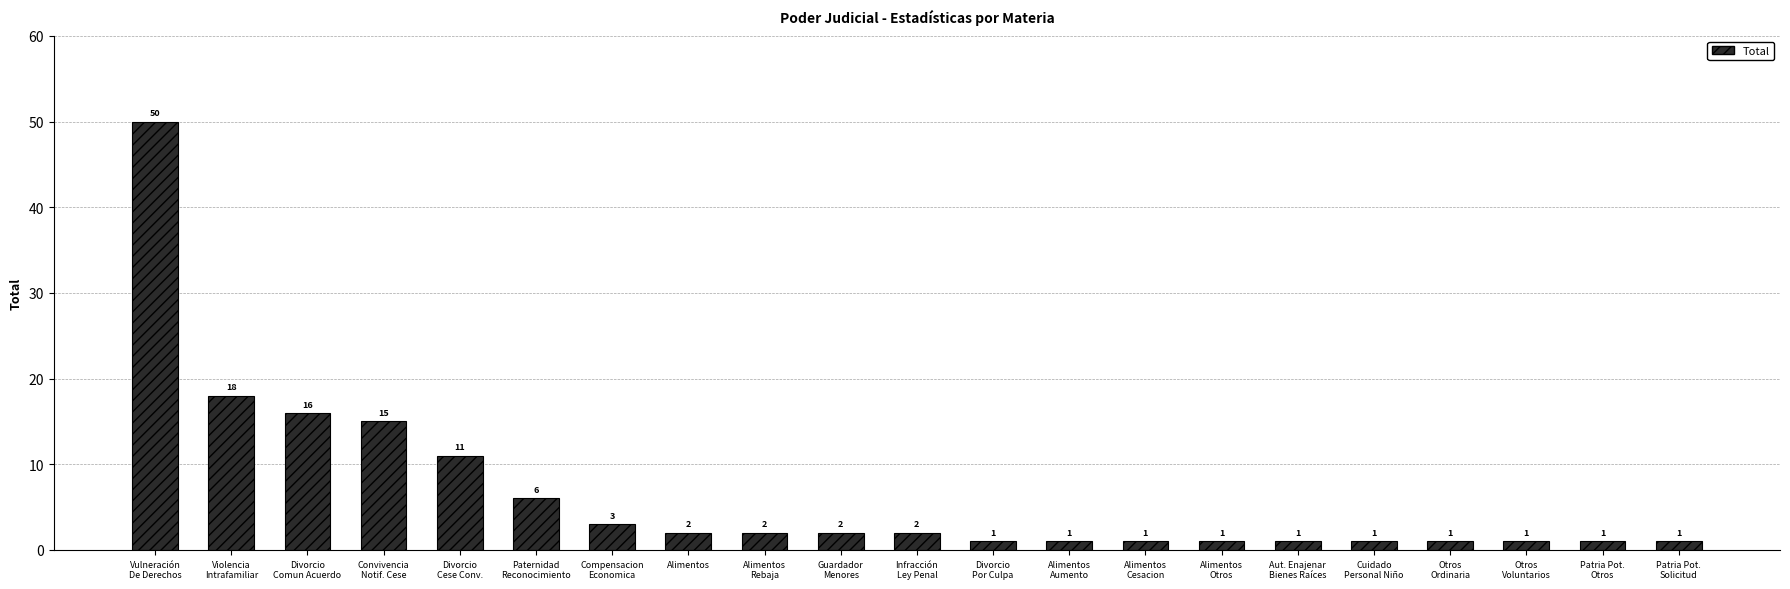

How many values are below 2?

10